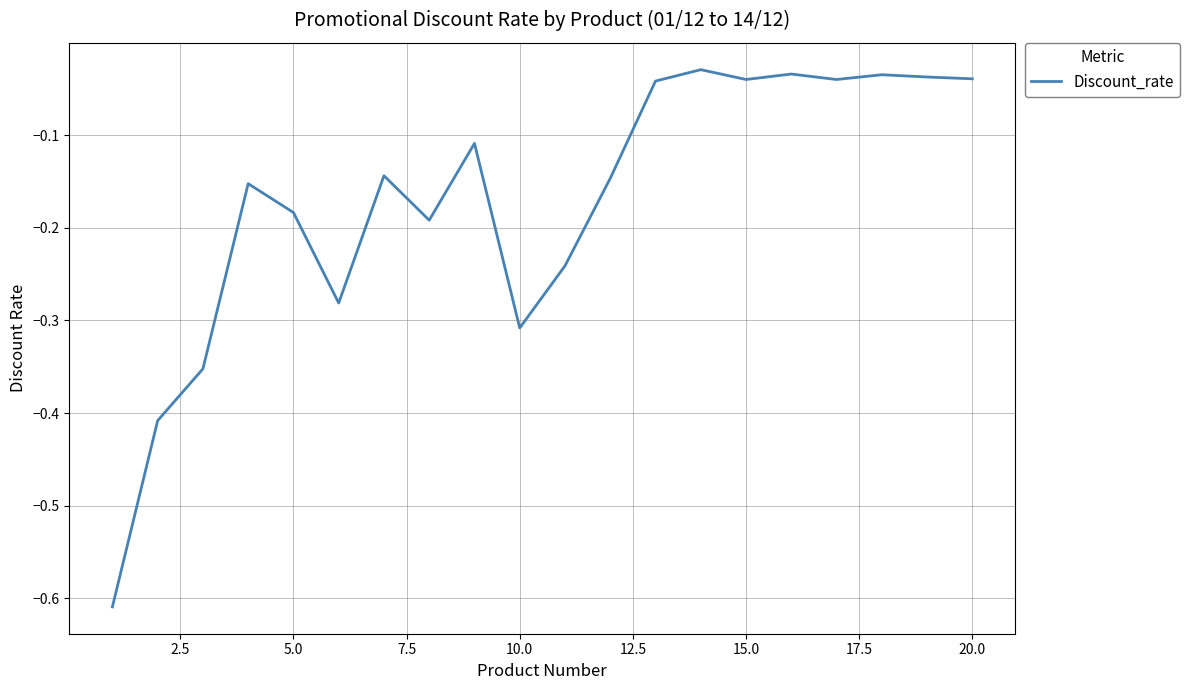

How many interior local peaks (higher than both neighbors) does the data have?

6